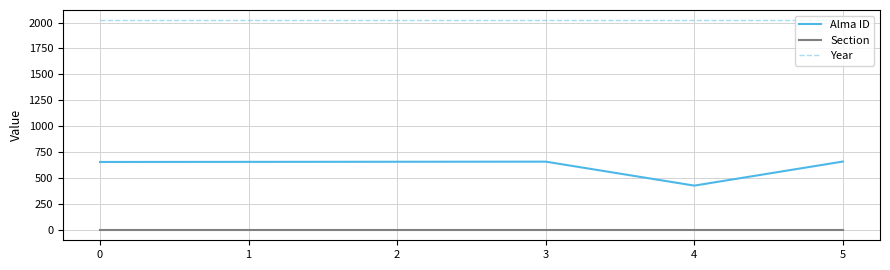

What is the maximum value for Year?

2020